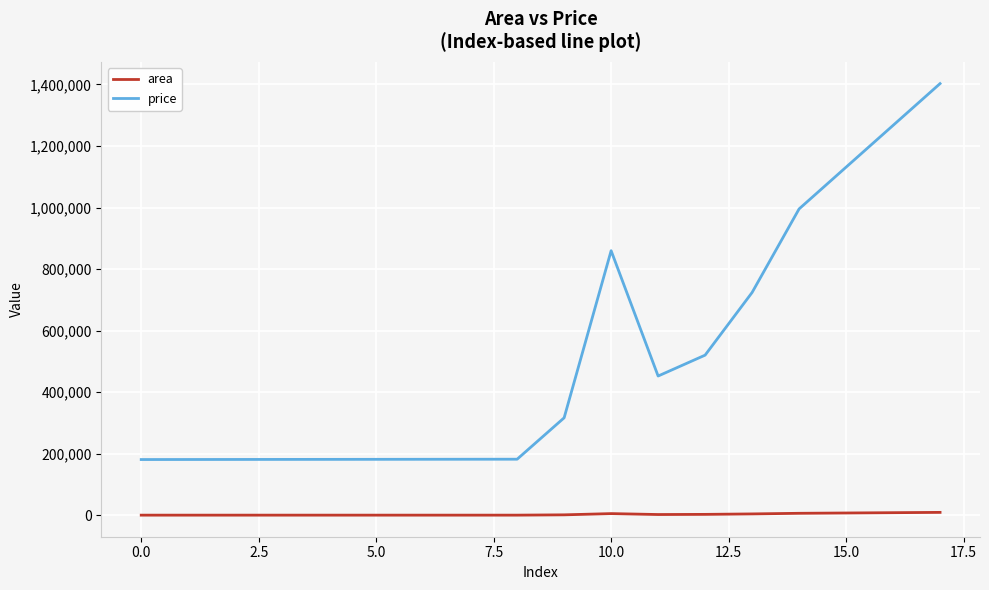

Which series has the largest range (max minus min)?

price